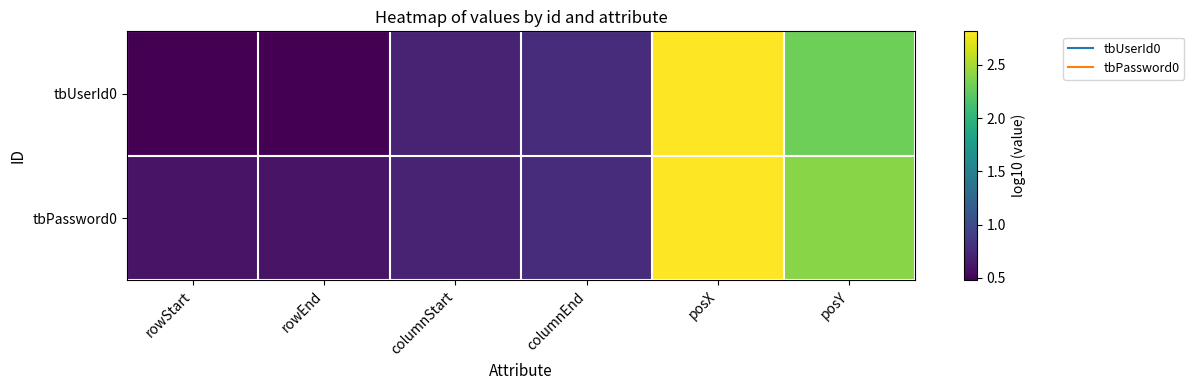

Rank the series by their average value, from lowest to highest.

tbUserId0, tbPassword0